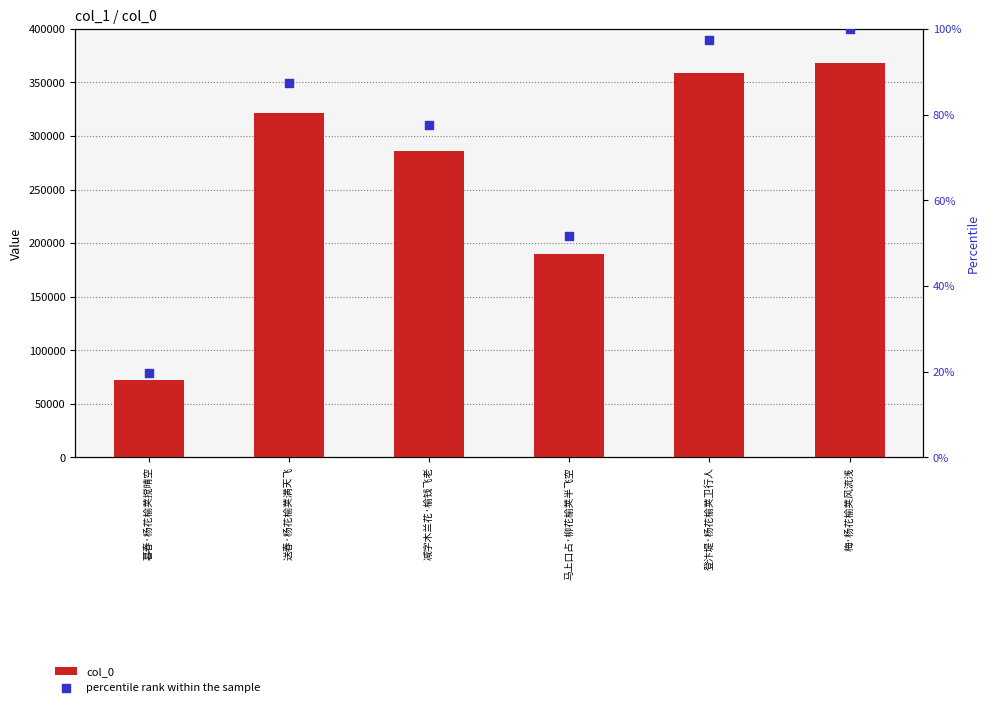

What is the total value across all series at 马上口占·柳花榆荚半飞空?

190233.6